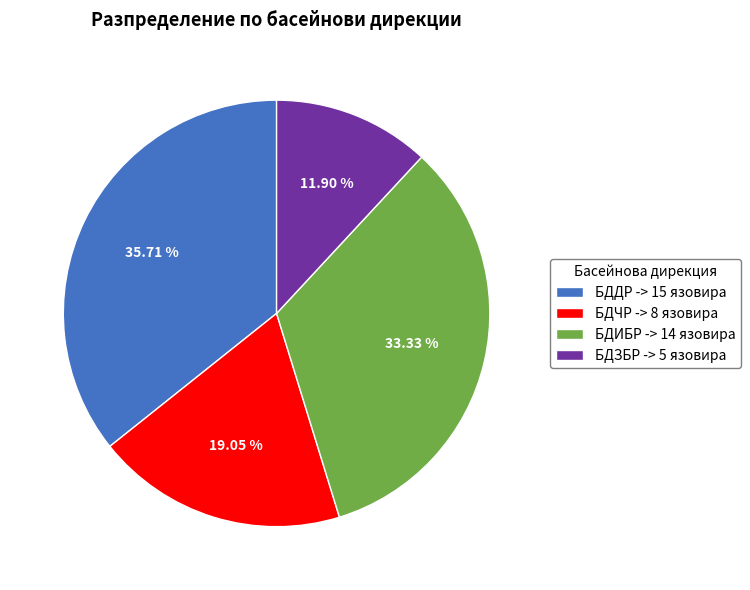

Does БДЗБР represent more than half of the total?

No